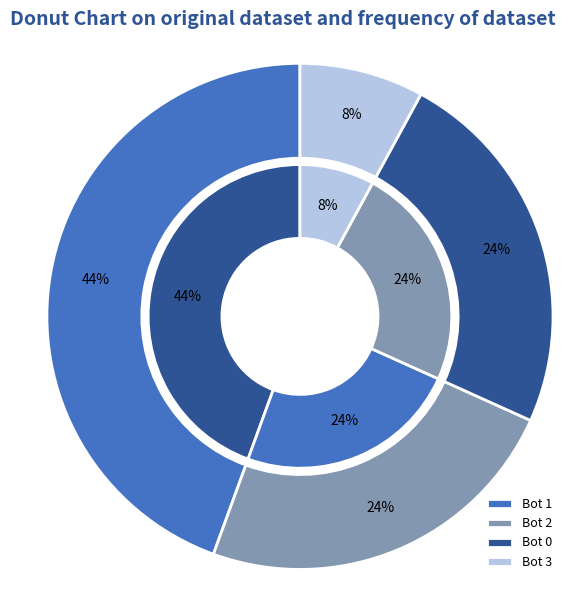

Combined, do Bot 1 and Bot 0 account for over 50%?

Yes